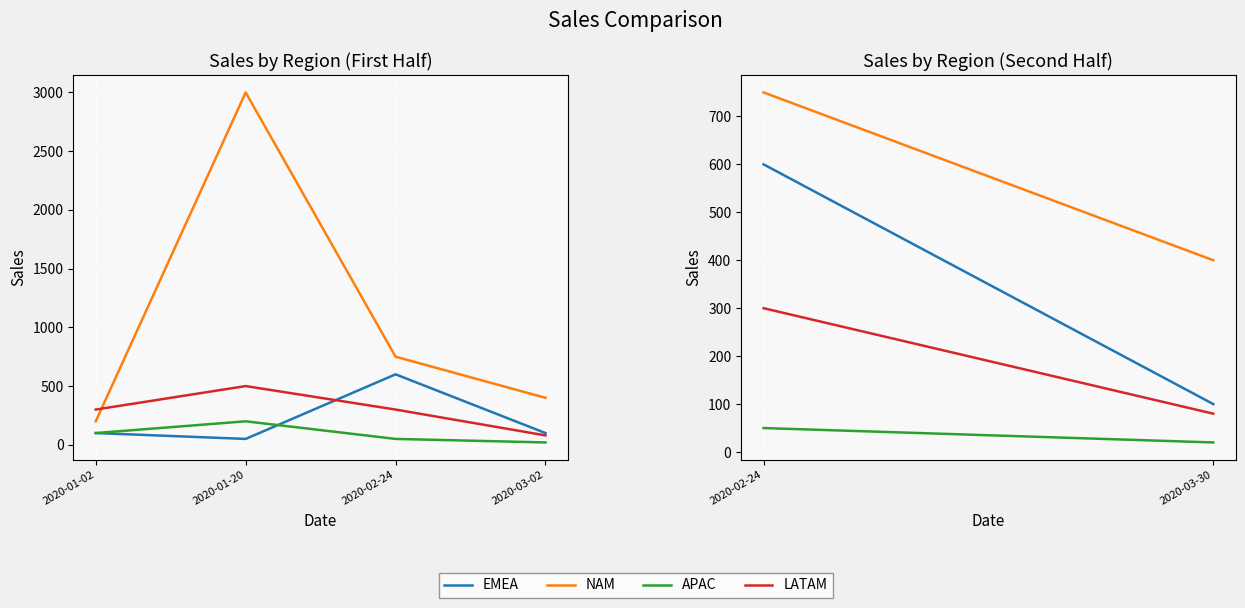

What are all the series names shown in the legend?

EMEA, NAM, APAC, LATAM